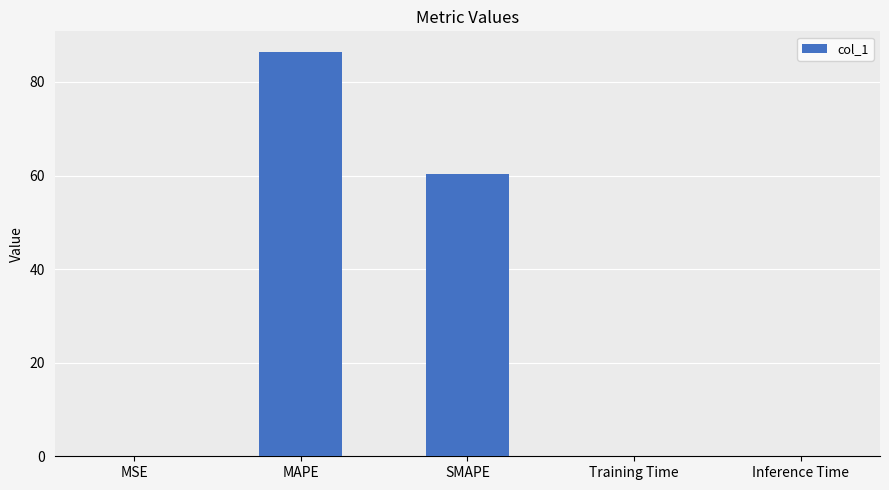

Reading right to left, list all the values displayed in this chart.

0.1	0.1	60.4	86.5	0.1